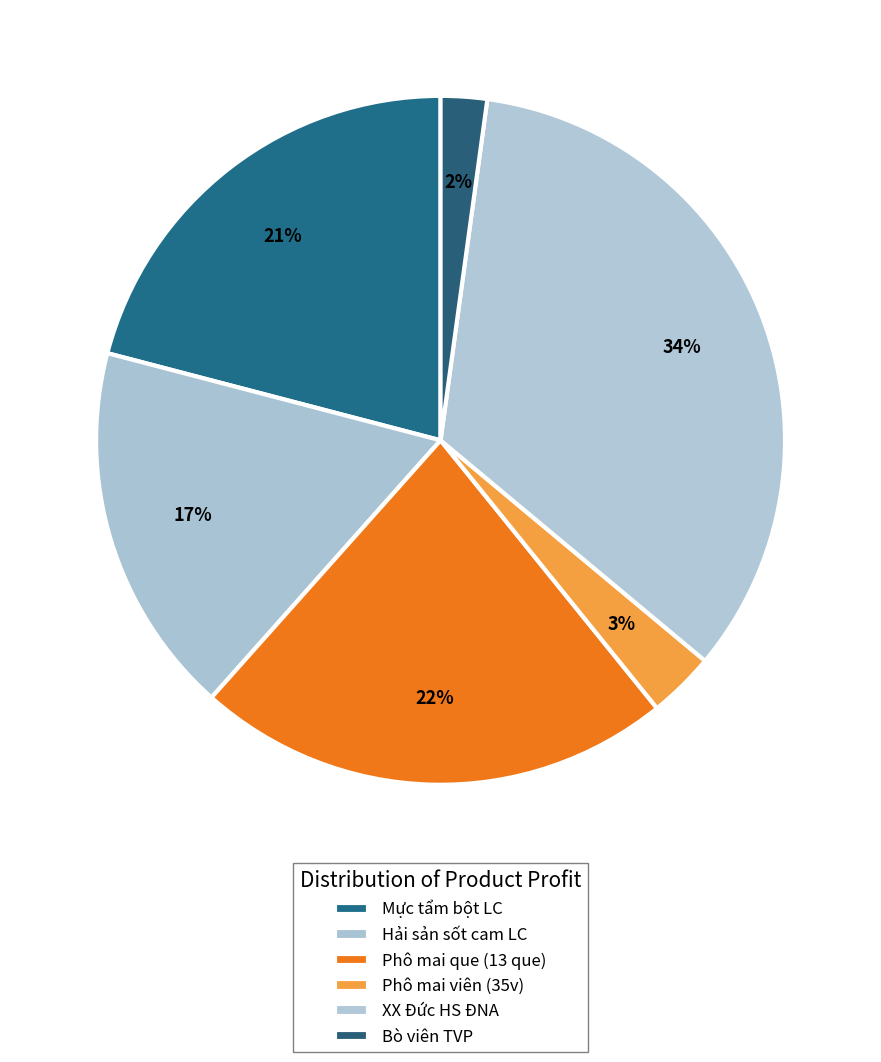

Is Phô mai que (13 que) the majority of the pie?

No